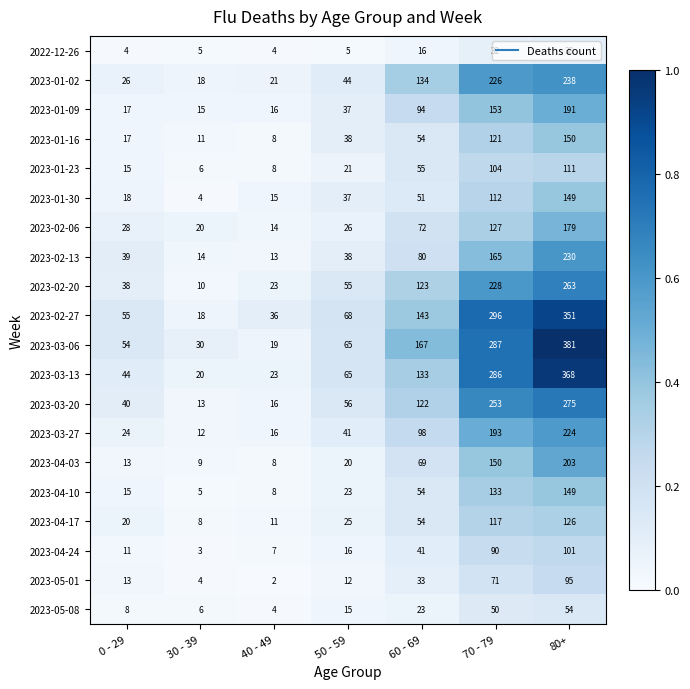

Is the value of 2023-03-06 at 0 - 29 greater than the value of 2023-01-30 at 70 - 79?

No